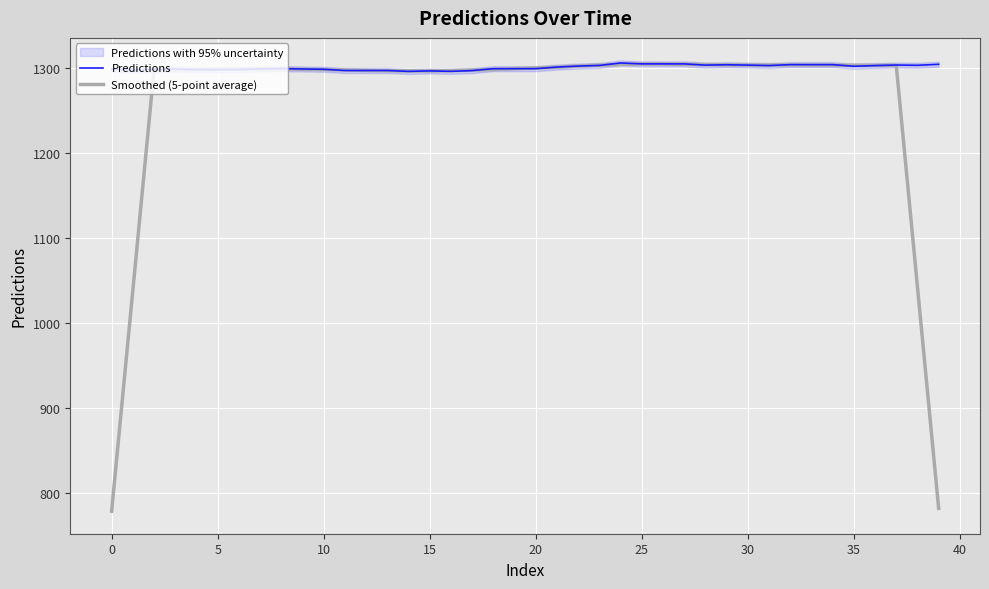

Which category has the lowest value in the Predictions series?

14